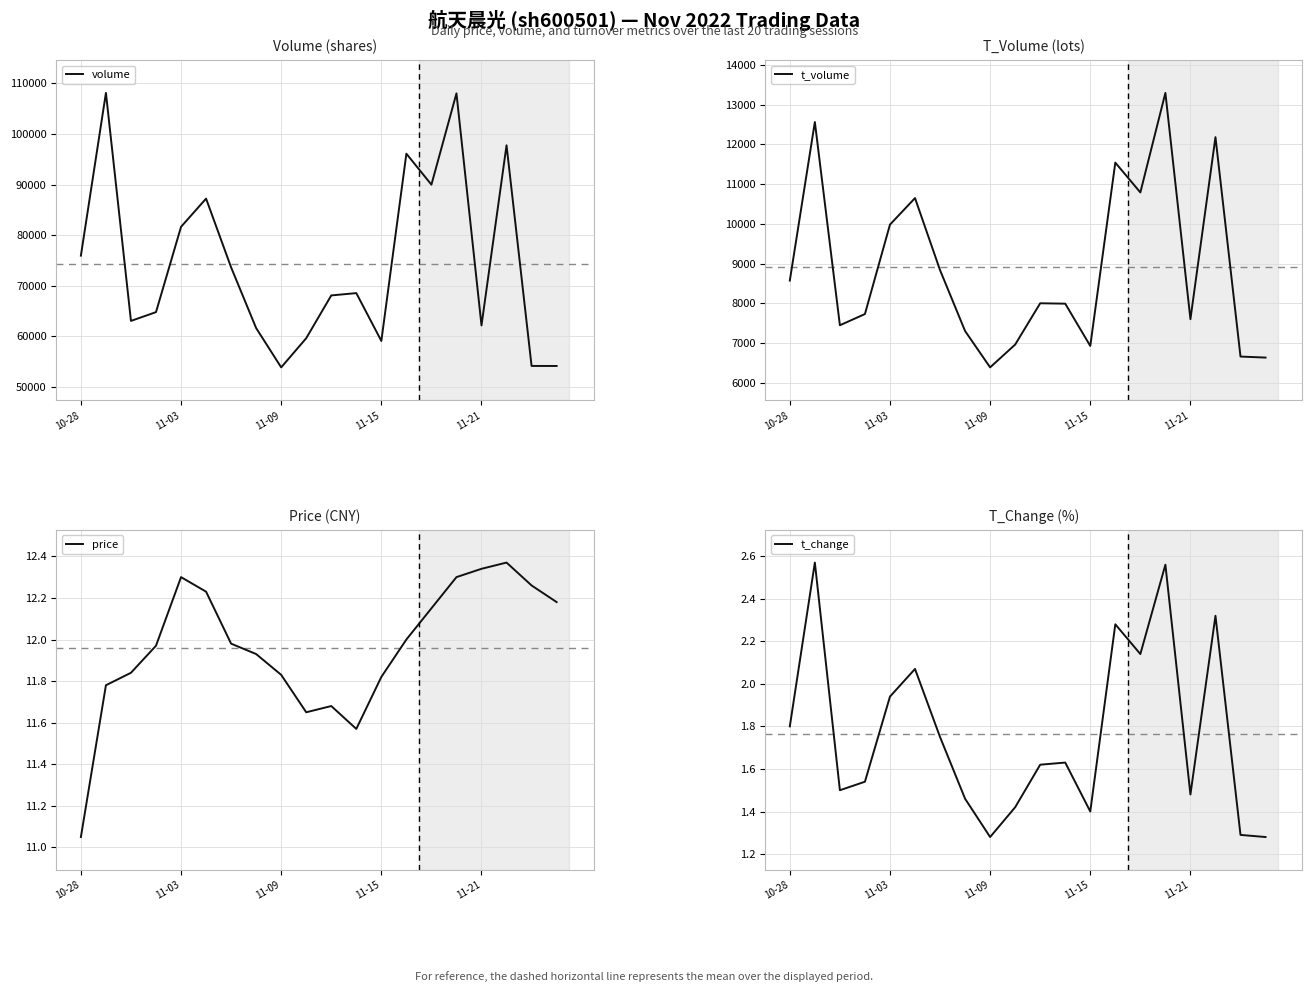

Where is t_volume nearest to the value 9841?

11-03